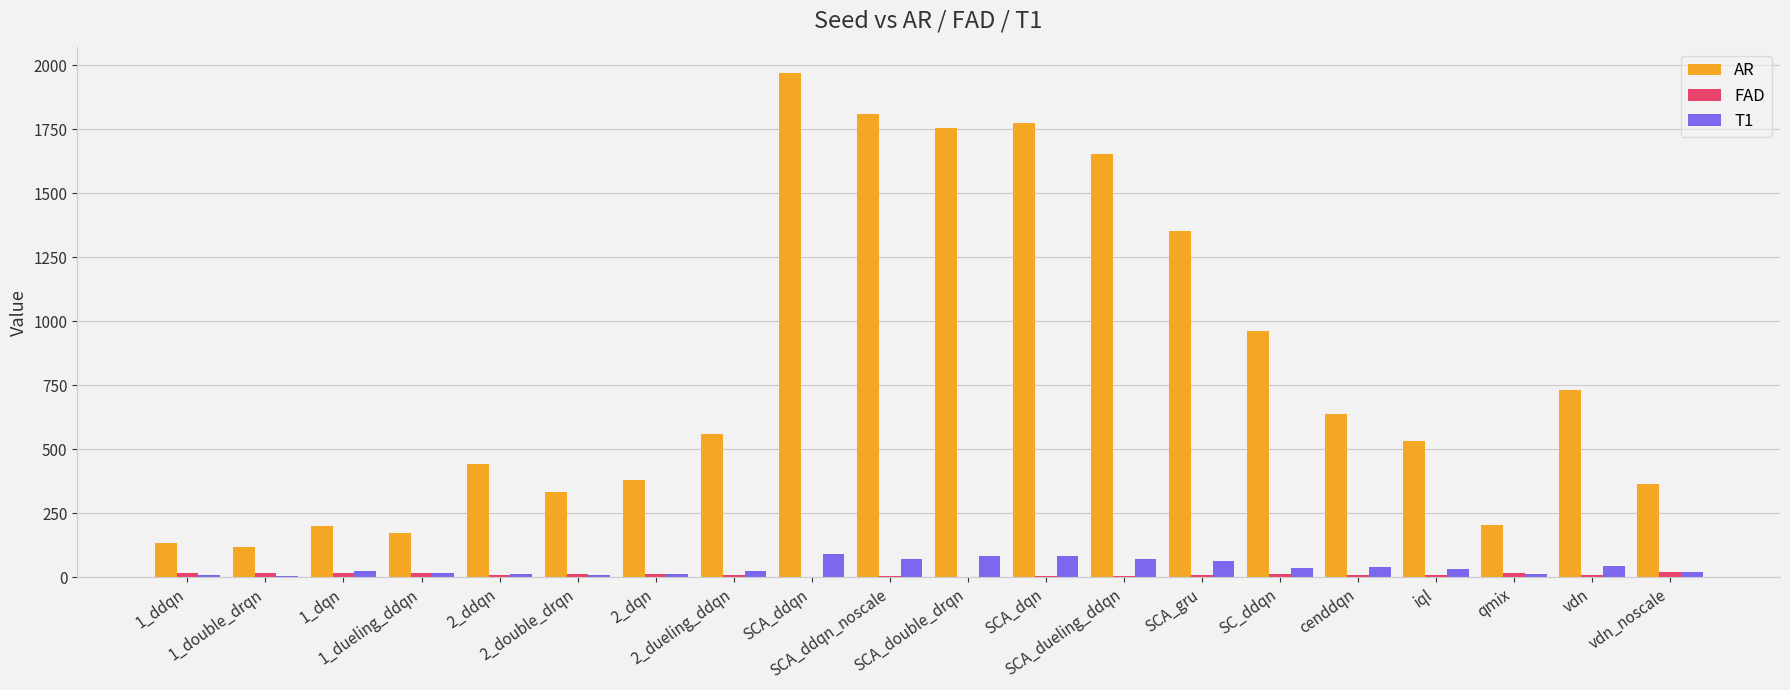

Is it true that AR equals 799.3 at SCA_double_drqn?

False